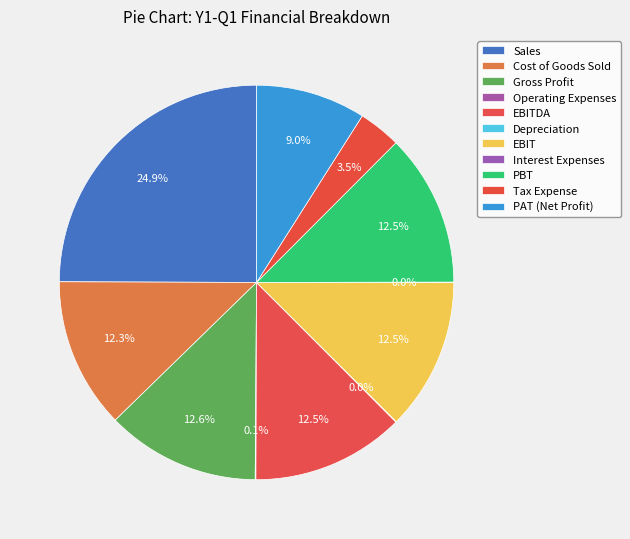

To the nearest percent, what is the combined percentage of Operating Expenses and EBIT?

13%